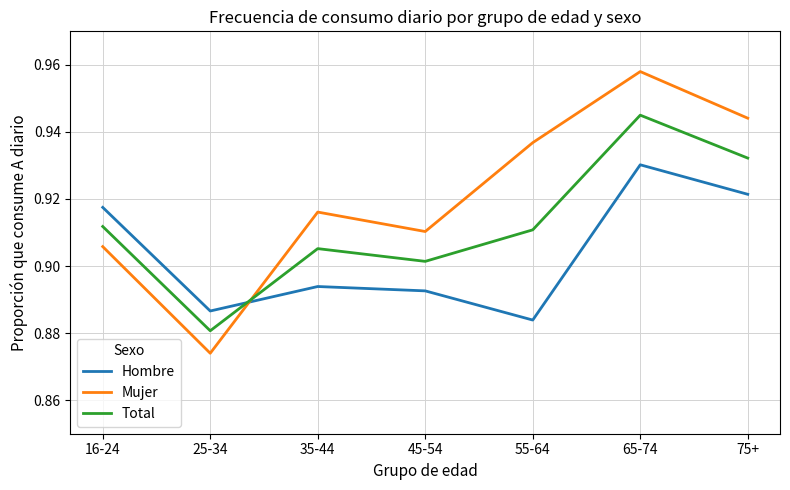

Which series has the largest range (max minus min)?

Mujer